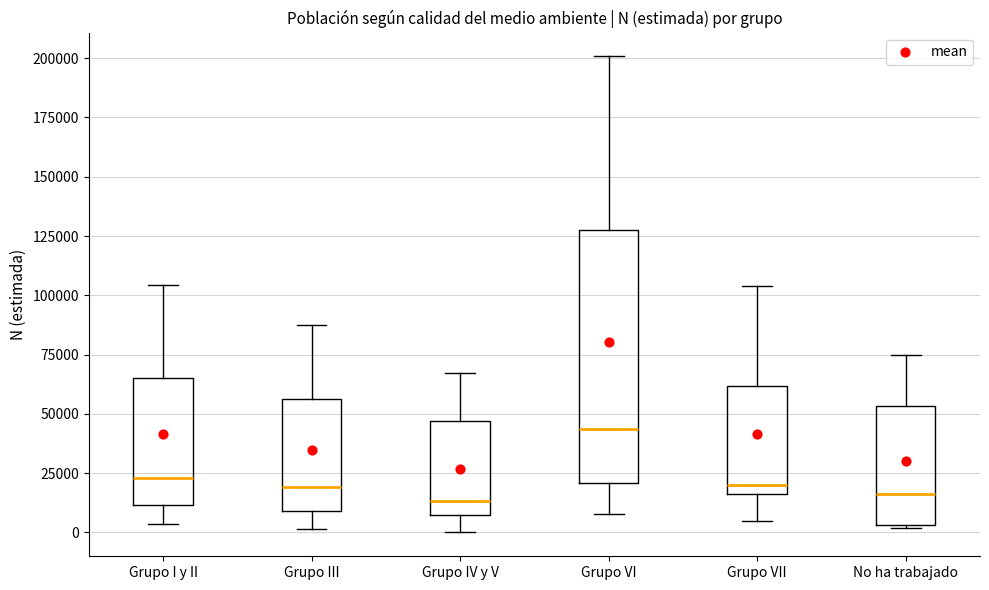

Which box's median line is the highest?

Grupo VI